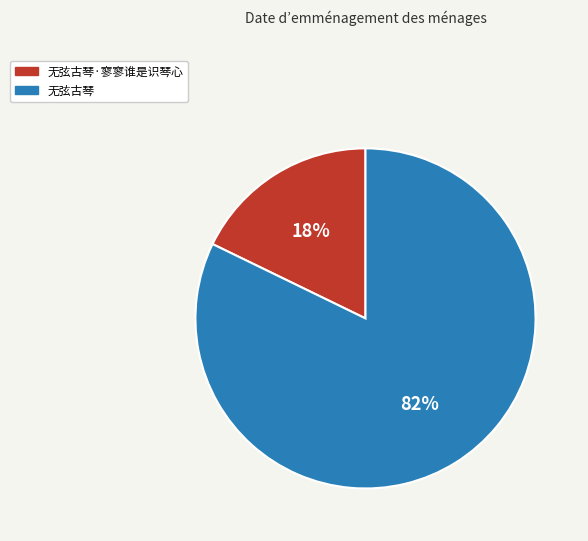

To the nearest percent, what is the average slice percentage?

50%